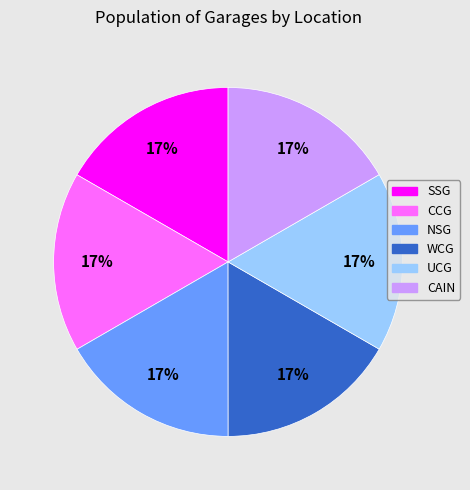

To the nearest percent, what portion does SSG represent?

17%